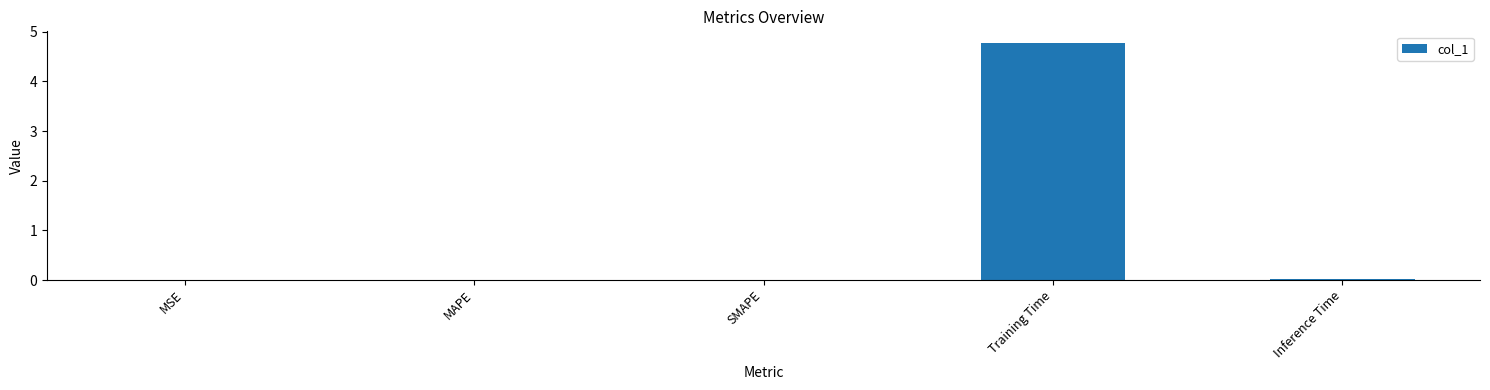

What is the sum of all values?

4.8